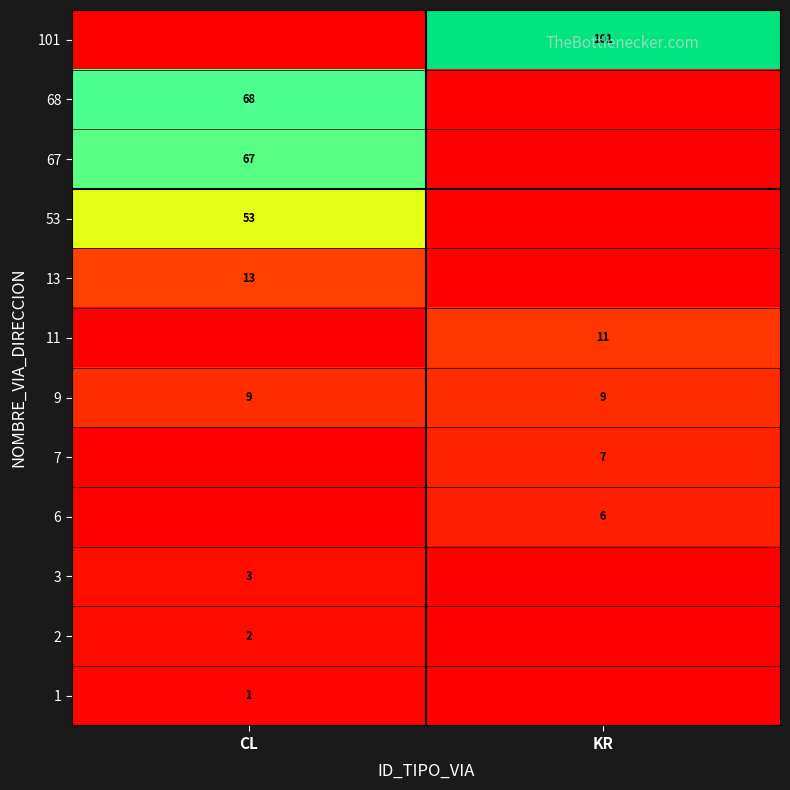

Is it true that 101 equals 49 at KR?

False